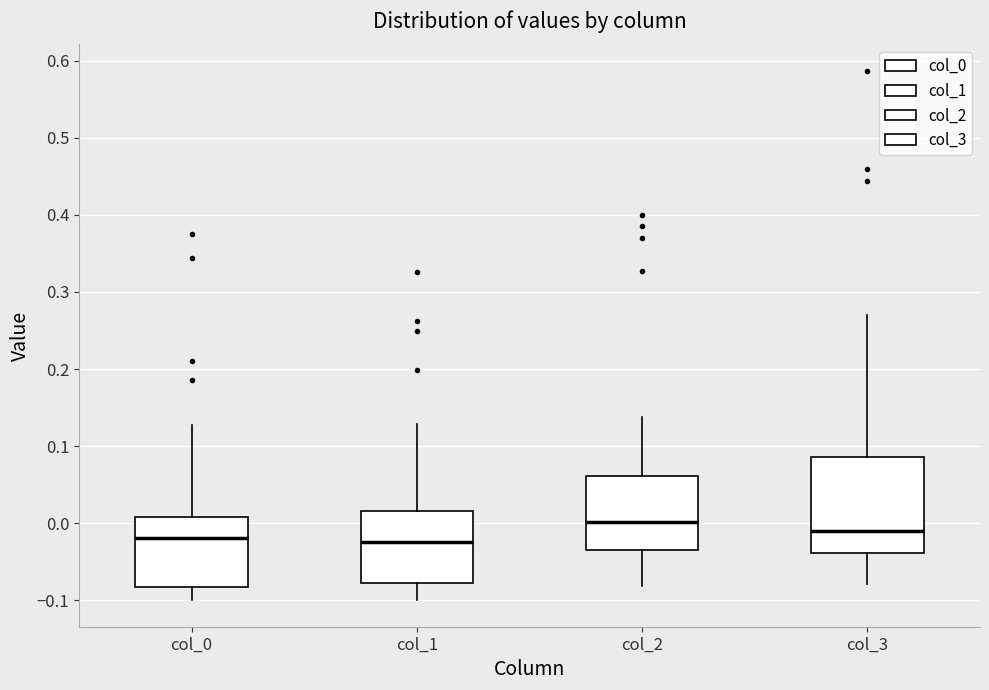

Reading left to right, read every box against the y-axis: the position of its median line, the range the box covers, and the ends of its whiskers. The values are not printed on the chart, so give them approximately, as read against the axis.

col_0: median -0.02, box -0.08 to 0.01, whiskers -0.10 to 0.13
col_1: median -0.02, box -0.08 to 0.02, whiskers -0.10 to 0.13
col_2: median 0.00, box -0.03 to 0.06, whiskers -0.08 to 0.14
col_3: median -0.01, box -0.04 to 0.09, whiskers -0.08 to 0.27